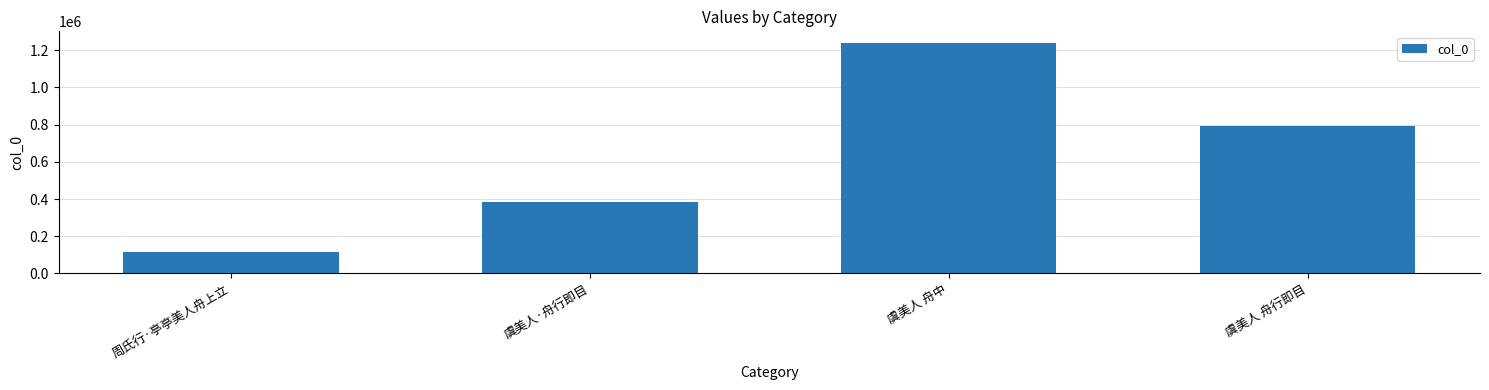

What is the ratio of the value at 周氏行·亭亭美人舟上立 to the value at 虞美人 舟行即目?

0.1